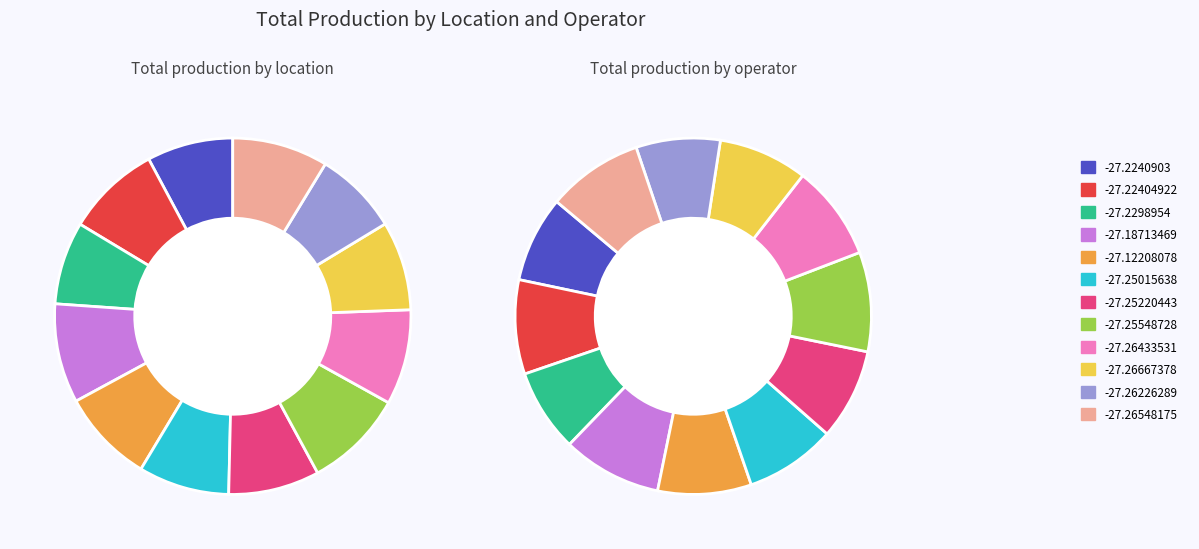

Does -27.12208078 represent more than half of the total?

No